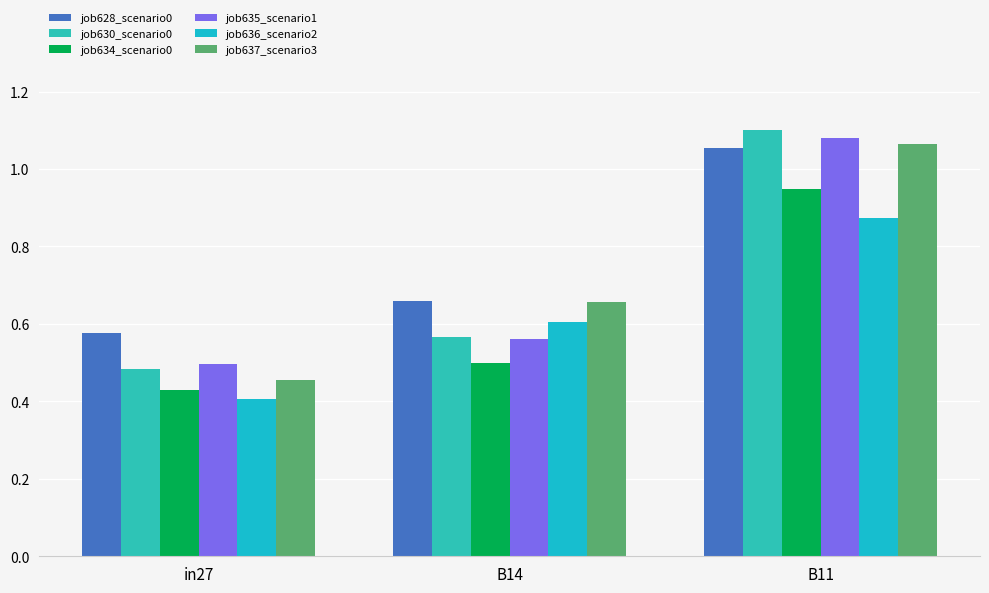

Which series has the largest total across all categories?

job628_scenario0